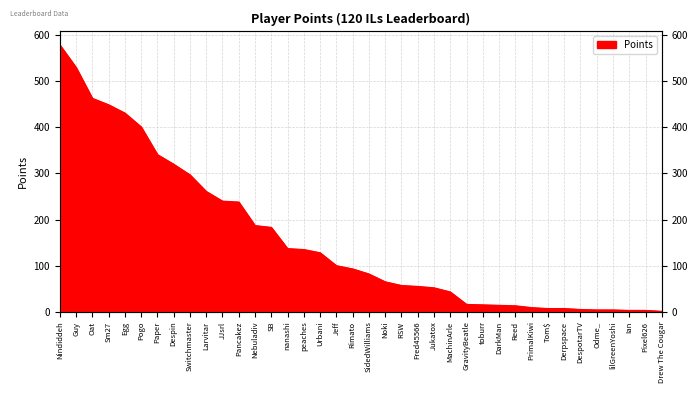

How many data points are less than 93?

19